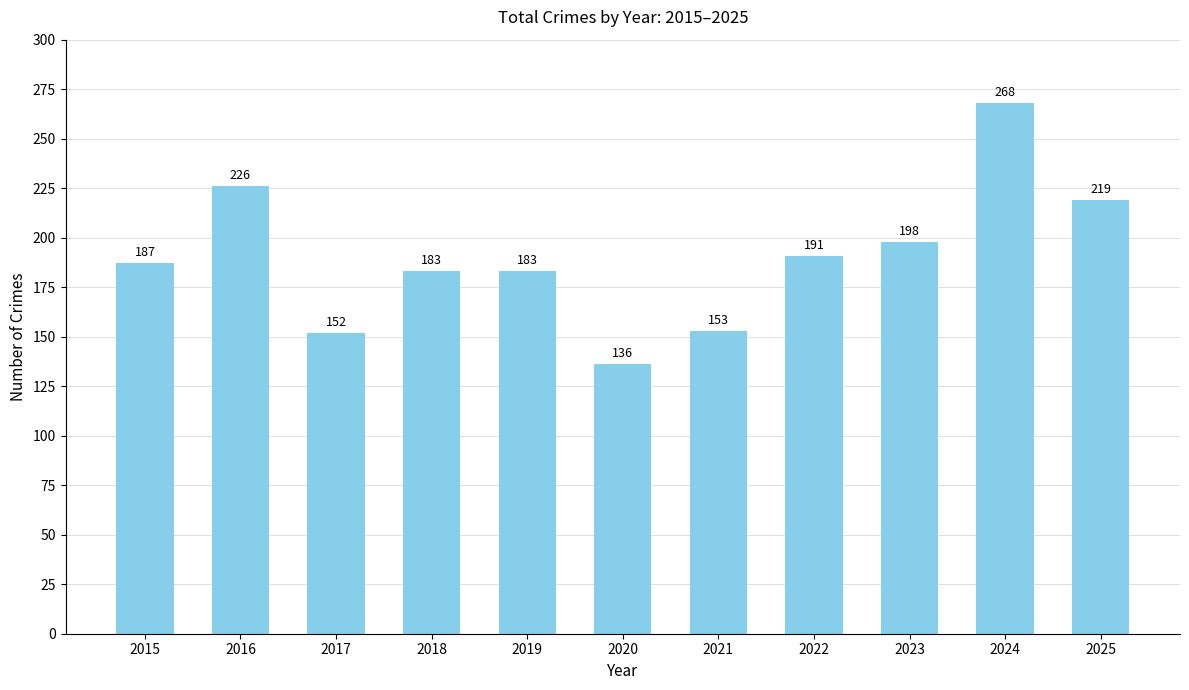

Is it true that the value at 2022 is 191?

True